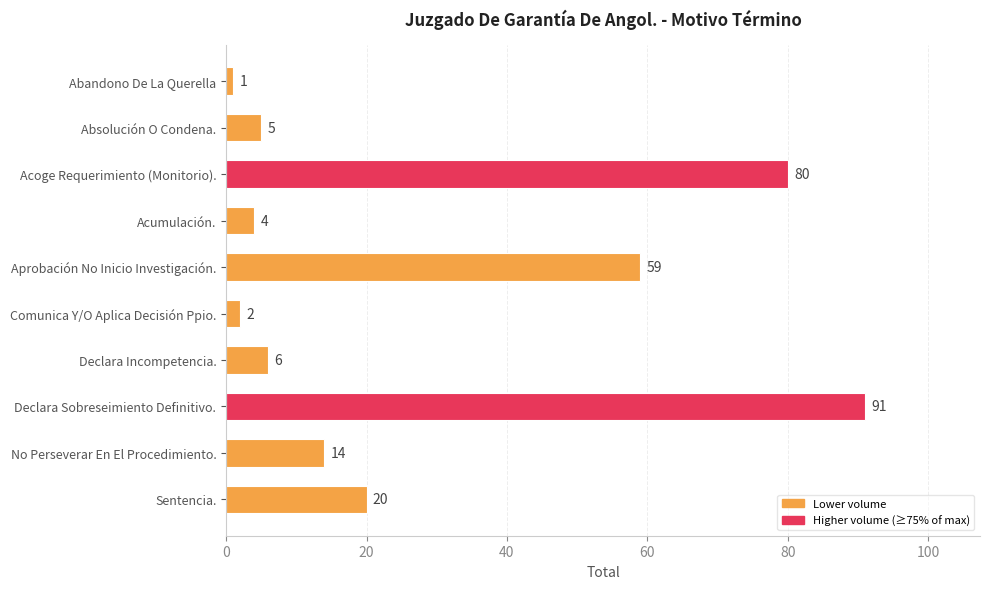

Which has a higher value, Sentencia. or Declara Sobreseimiento Definitivo.?

Declara Sobreseimiento Definitivo.